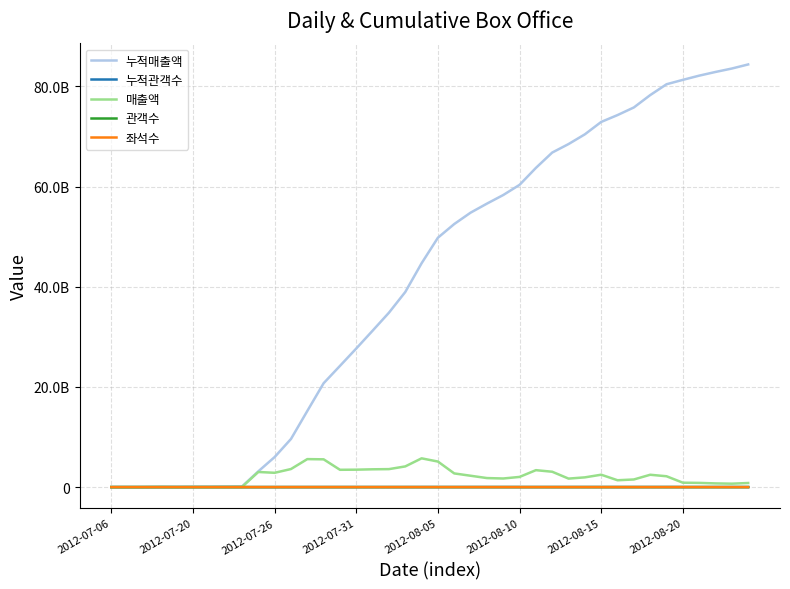

Is this an area chart (filled region under the line)?

No